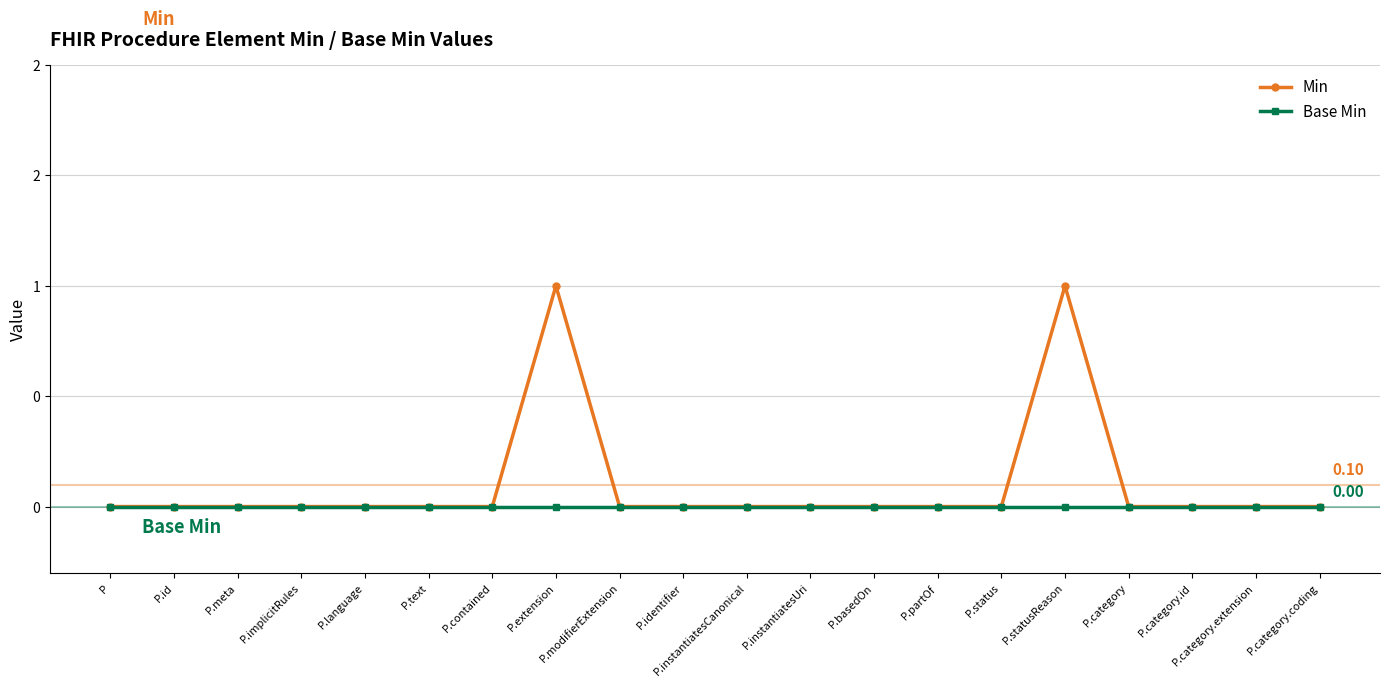

True or false: Base Min and Min intersect in this chart.

False